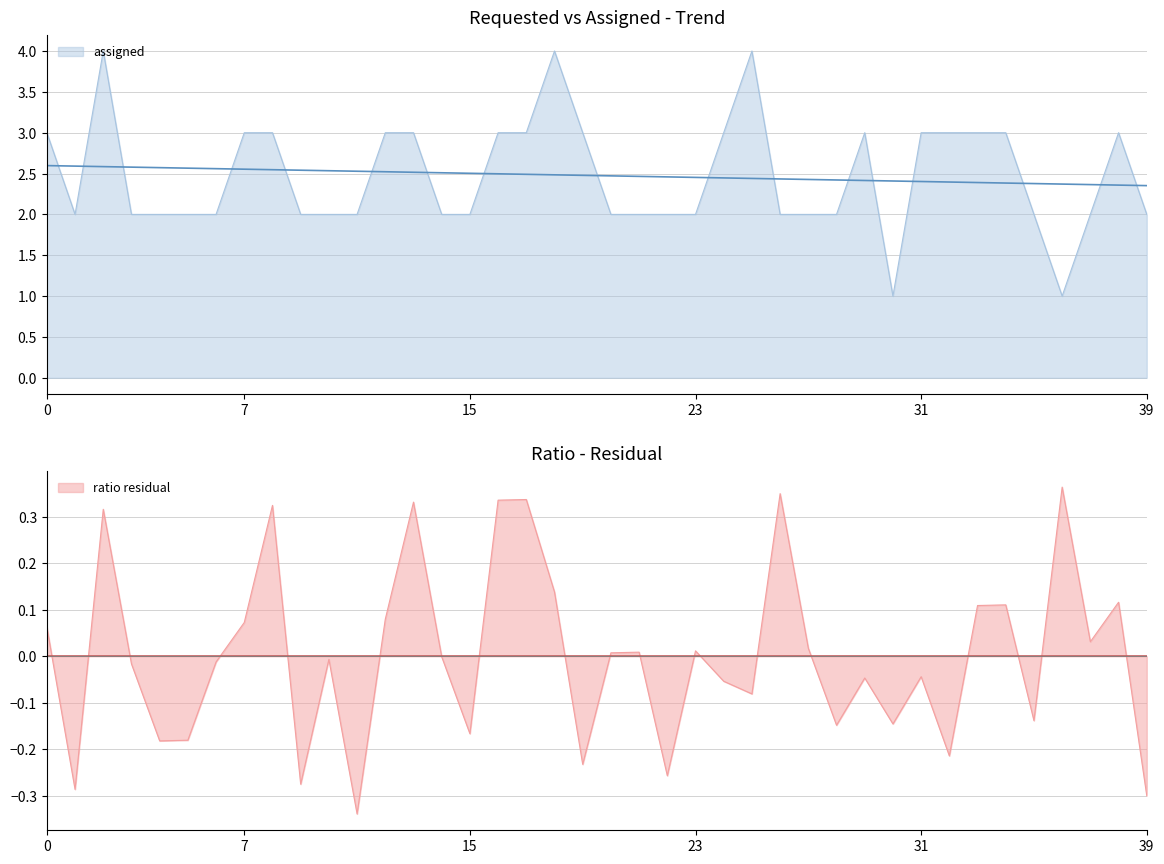

Rank the series by their maximum value, from highest to lowest.

assigned, ratio